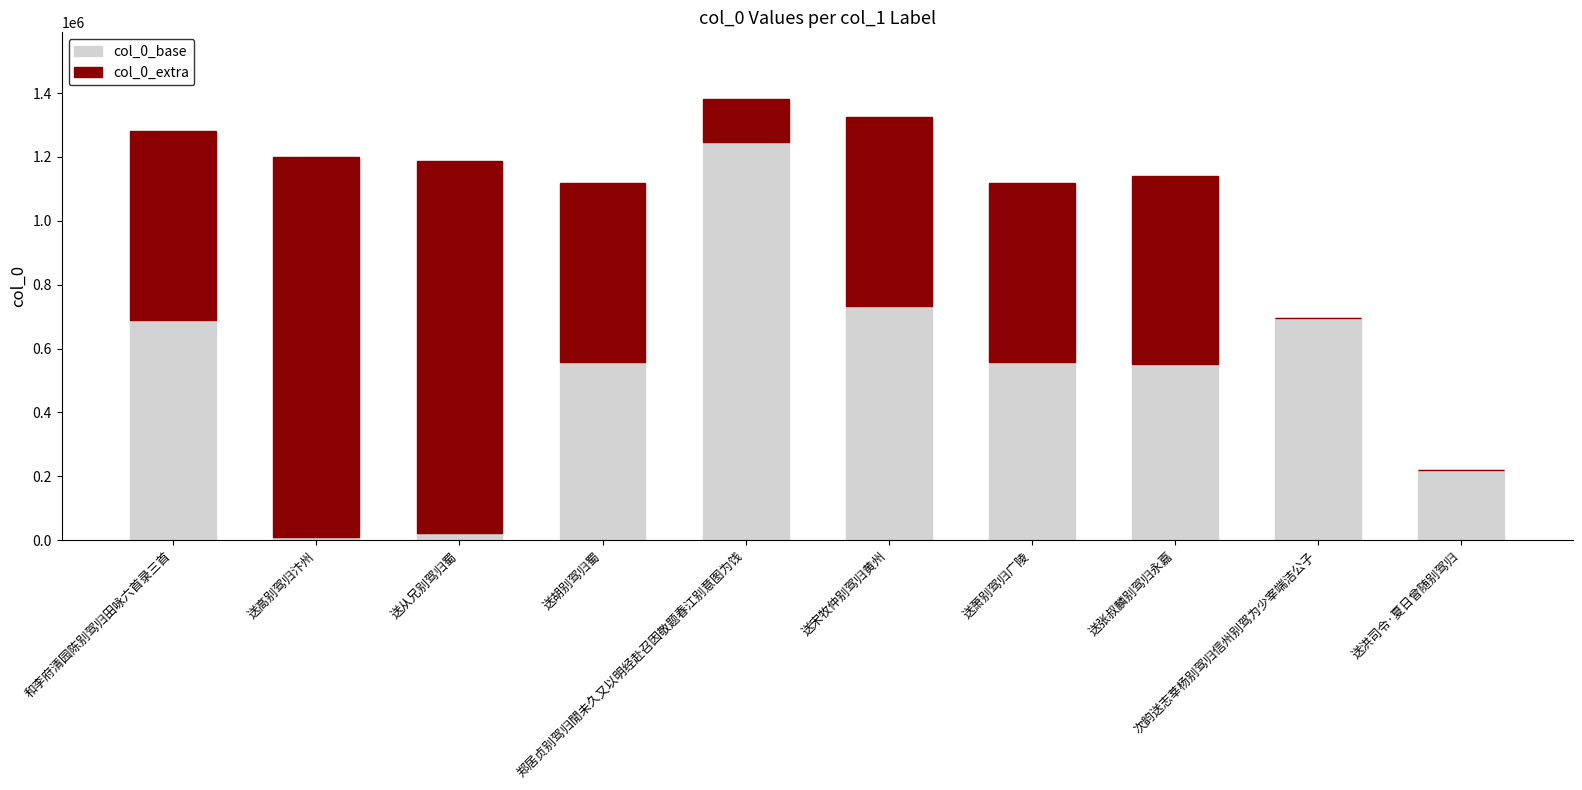

Does the chart contain stacked bars?

Yes